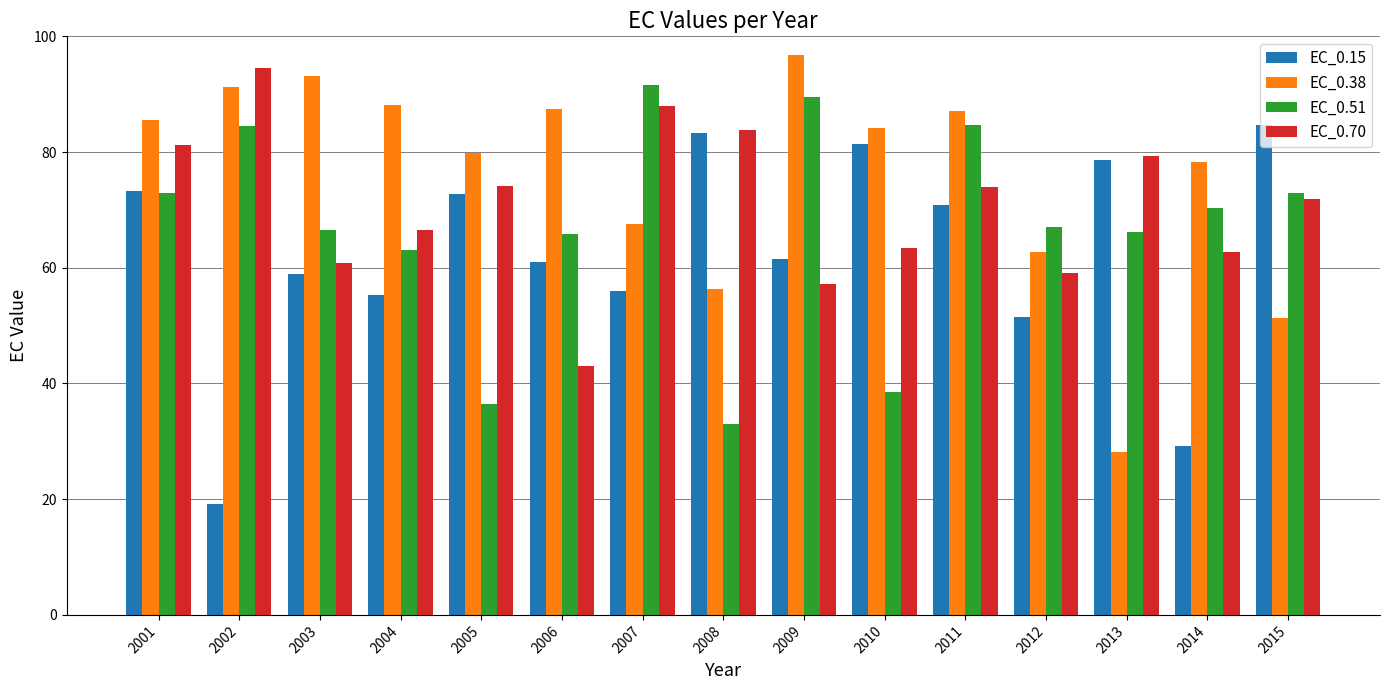

Where does the EC_0.15 series first go above 61?

2001